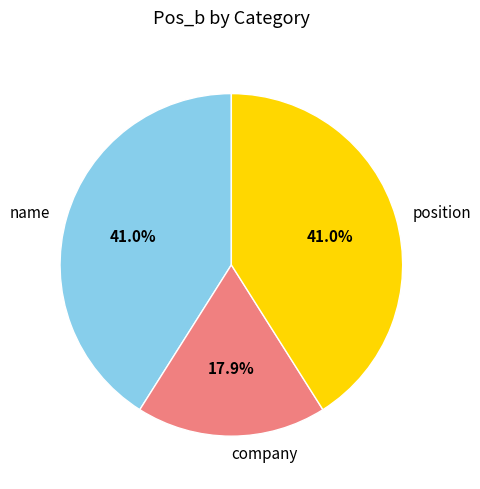

How many slices are in this pie chart?

3